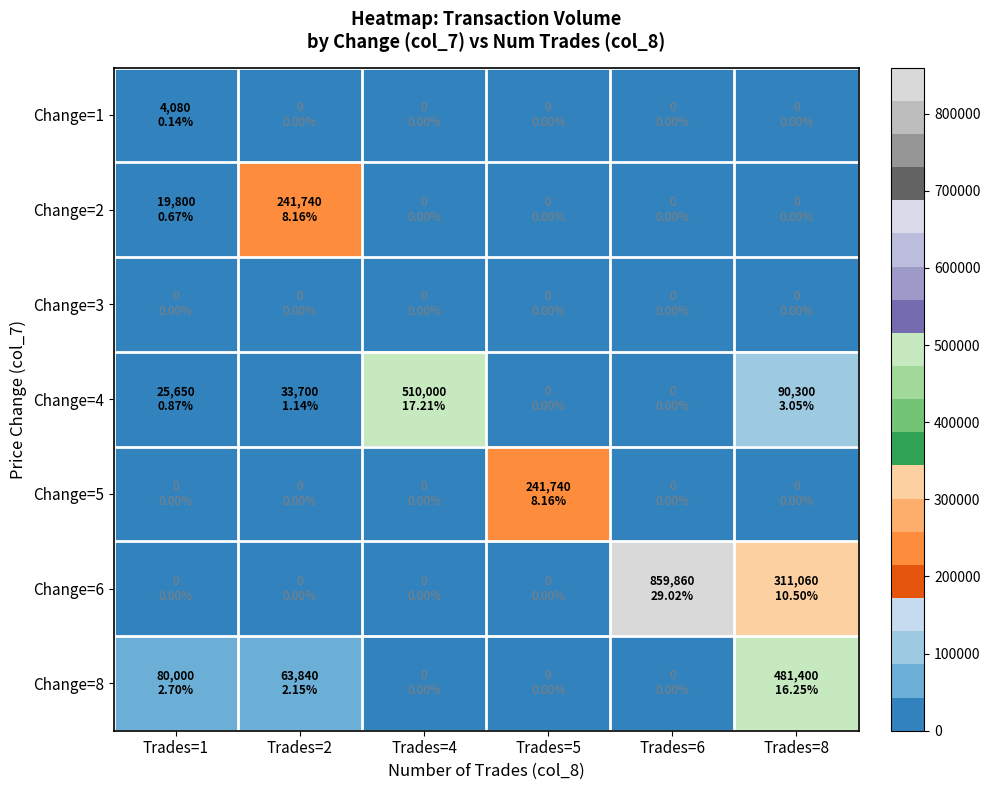

What is the difference between the highest and lowest values at Trades=1?

80000